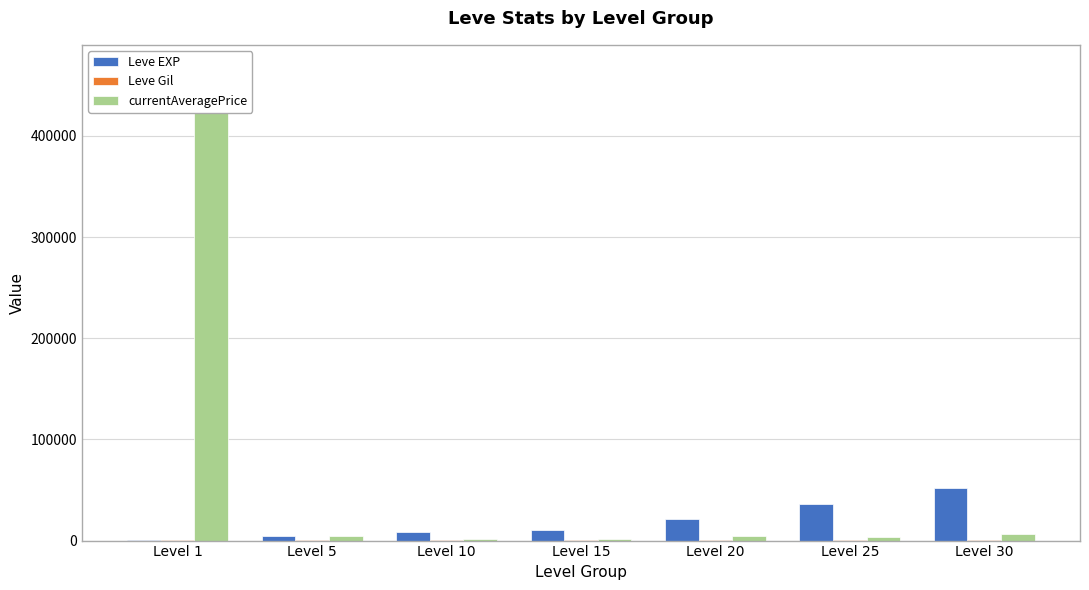

What is the total value across all series at Level 15?

11349